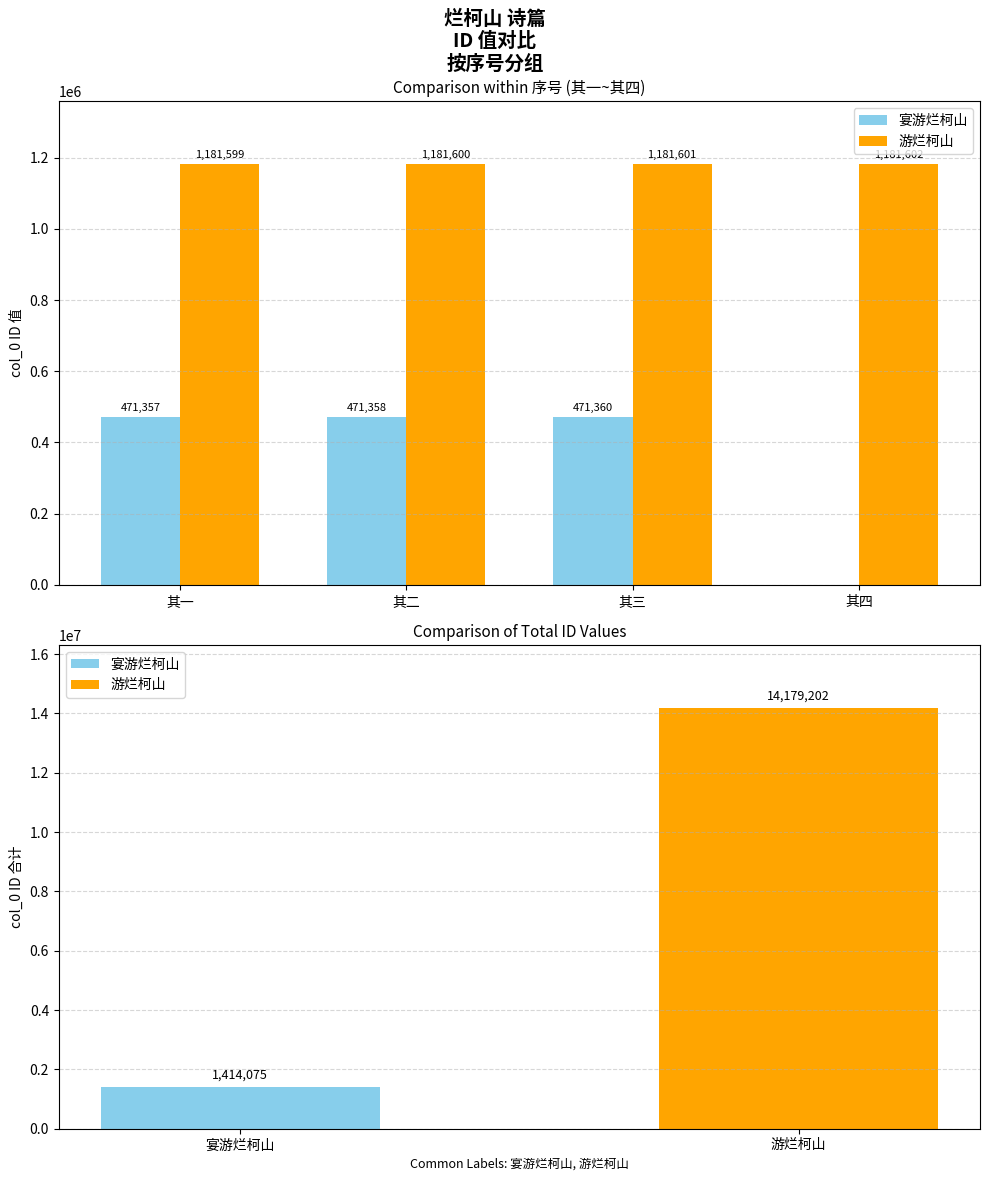

What is the value of the 游烂柯山 bar at the 2nd from the left?

1181599.7